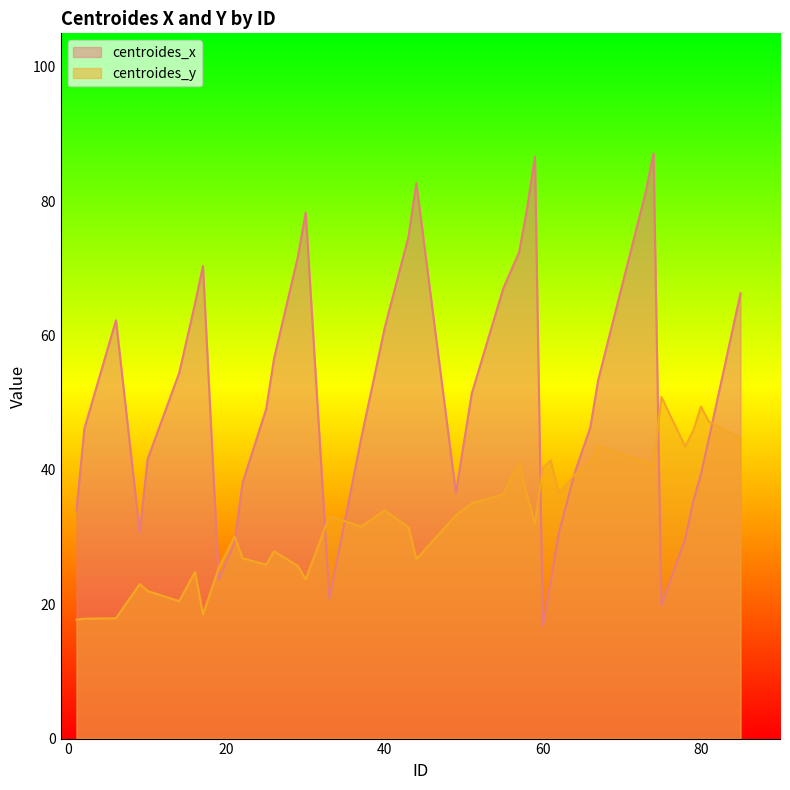

List the series in order of their peak value, highest first.

centroides_x, centroides_y